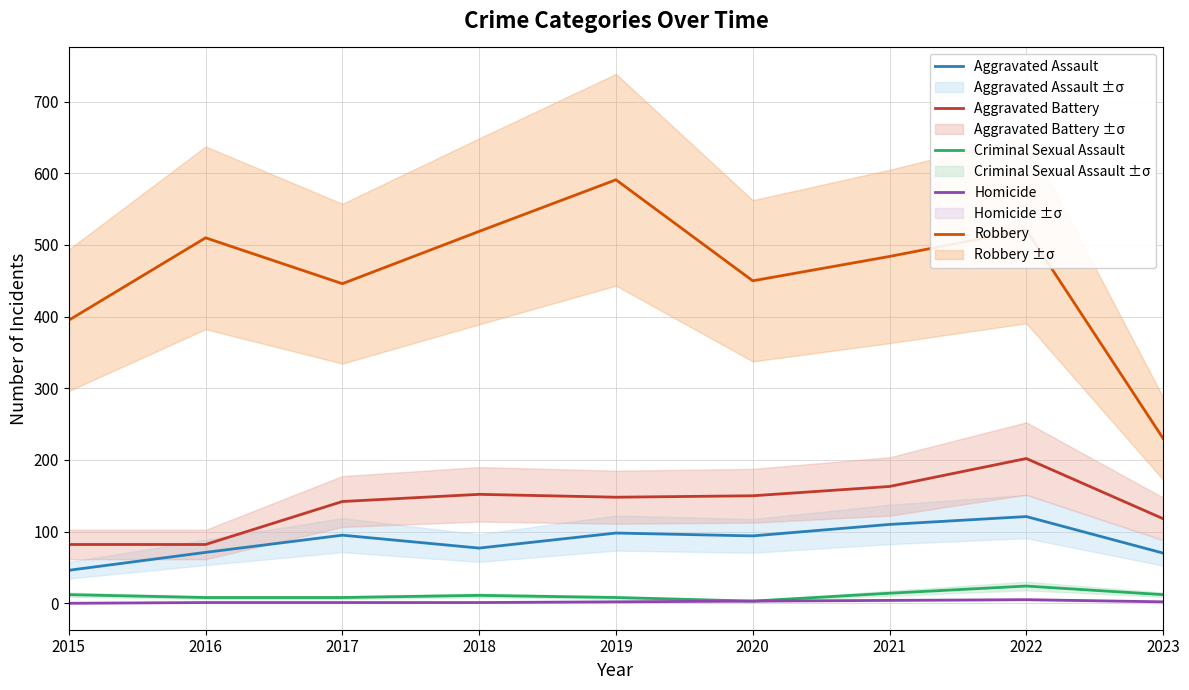

Reading right to left, transcribe all the data shown in this chart.

Aggravated Assault: 2023=70	2022=121	2021=110	2020=94	2019=98	2018=77	2017=95	2016=71	2015=46
Aggravated Battery: 2023=118	2022=202	2021=163	2020=150	2019=148	2018=152	2017=142	2016=82	2015=82
Criminal Sexual Assault: 2023=12	2022=24	2021=14	2020=3	2019=8	2018=11	2017=8	2016=8	2015=12
Homicide: 2023=2	2022=5	2021=4	2020=3	2019=2	2018=1	2017=1	2016=1	2015=0
Robbery: 2023=230	2022=521	2021=484	2020=450	2019=591	2018=519	2017=446	2016=510	2015=395